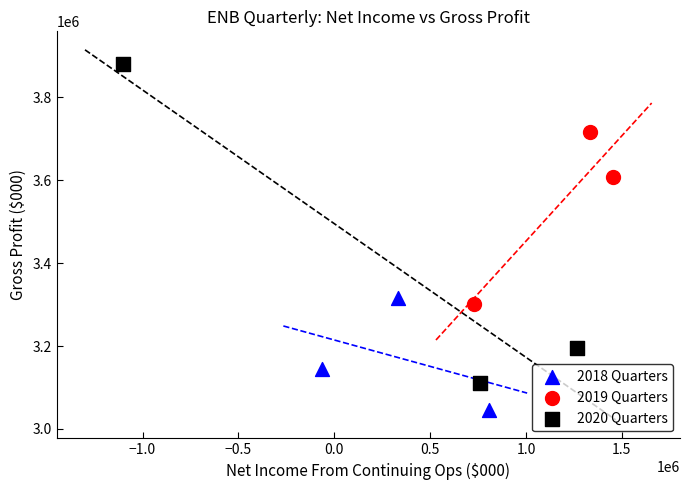

Which series reaches the minimum Y coordinate?

2018 Quarters